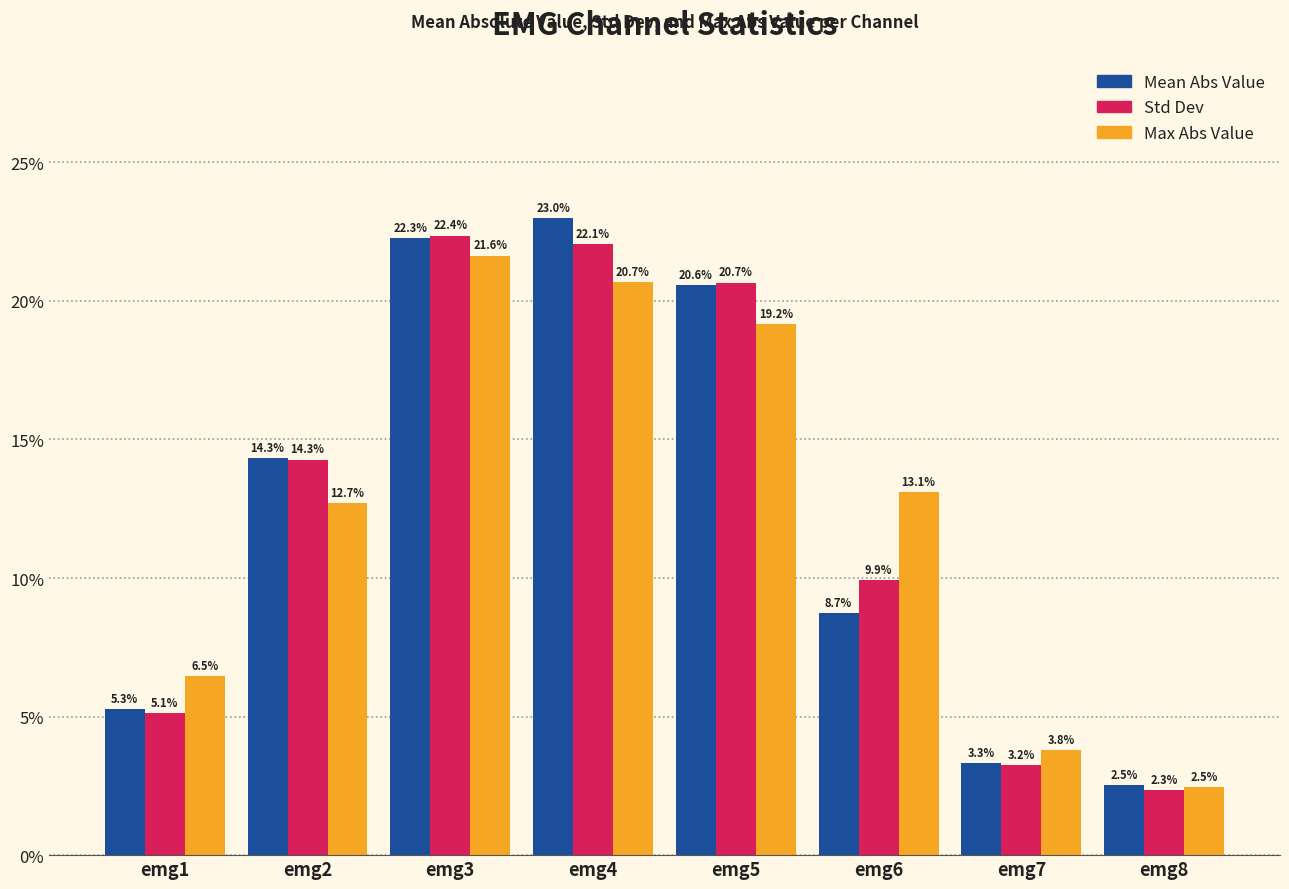

At which category is the sum across all series the highest?

emg3